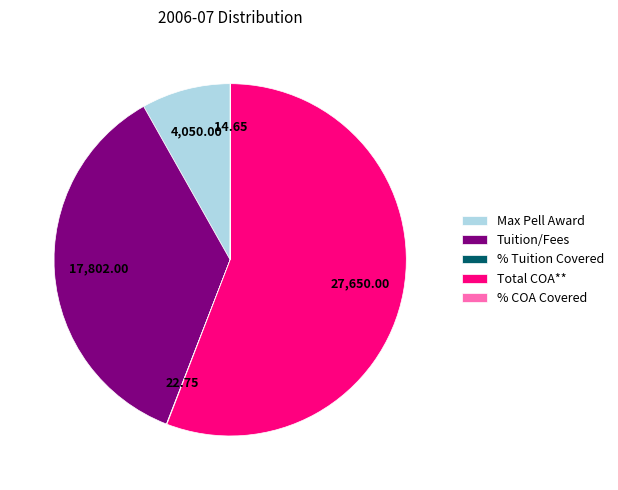

Between Max Pell Award and Total COA**, which is larger?

Total COA**